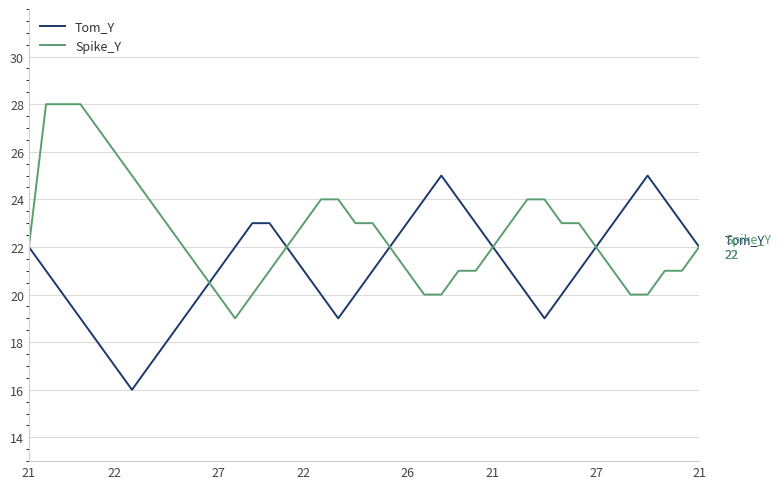

What is the minimum value for Spike_Y?

19